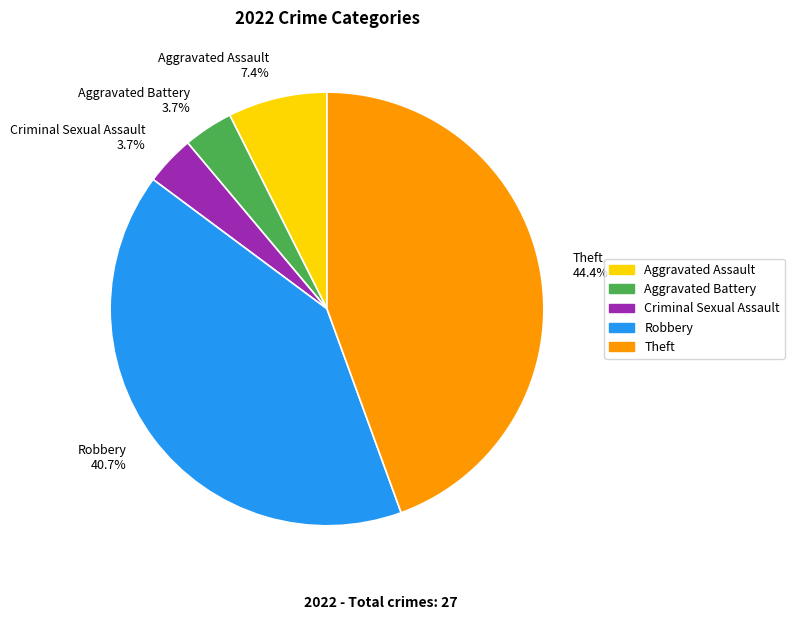

Is it true that Criminal Sexual Assault is 4% of the pie?

True